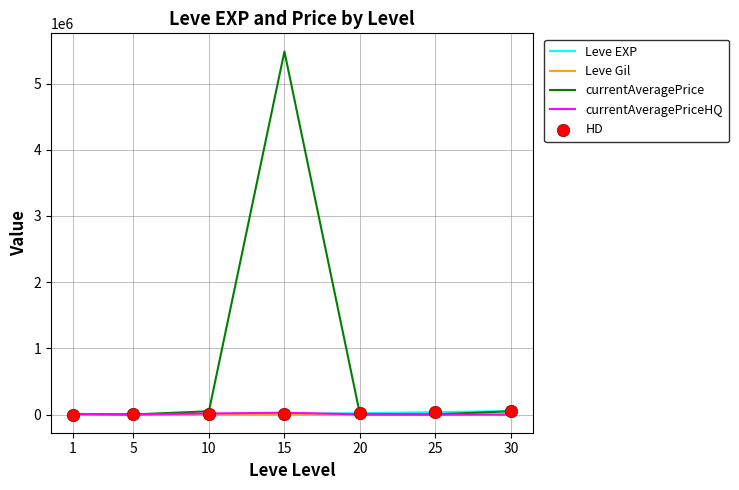

Which series has the widest spread of values?

currentAveragePrice